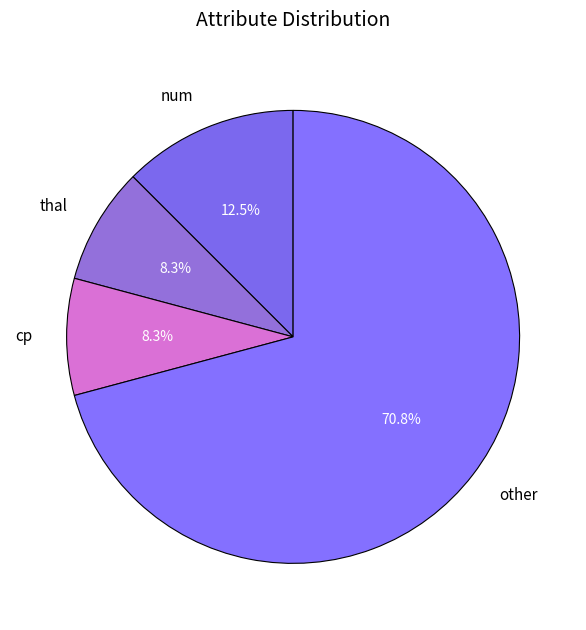

To the nearest percent, what is the average slice percentage?

25%